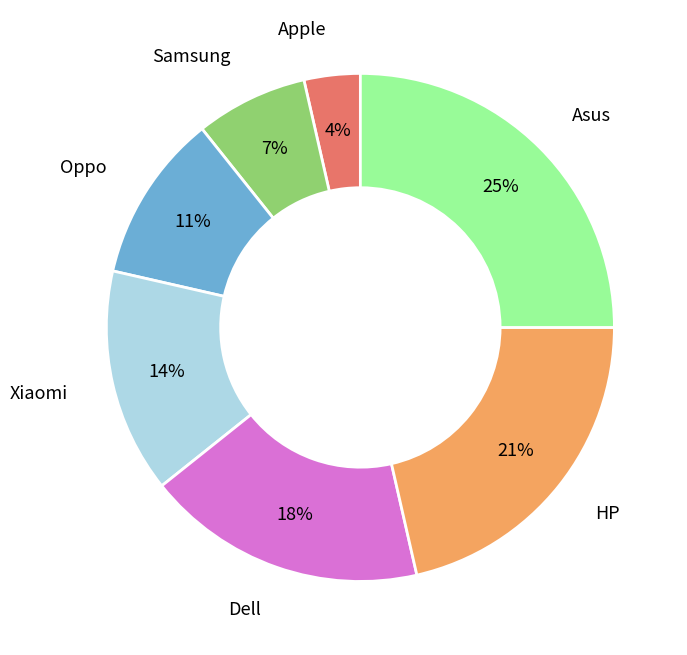

The Dell slice represents 32% of the pie. True or false?

False